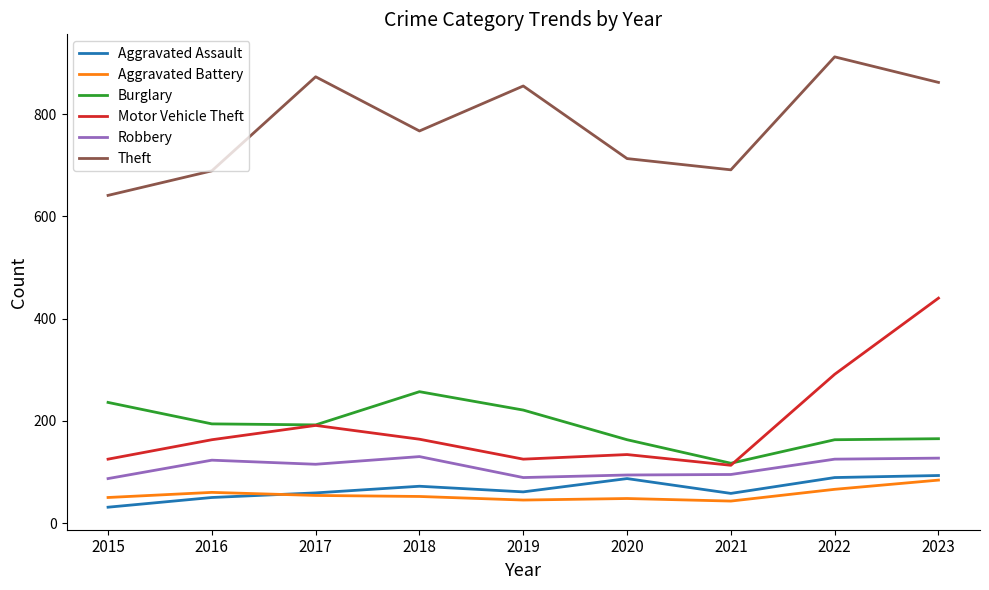

What is the maximum value for Theft?

912